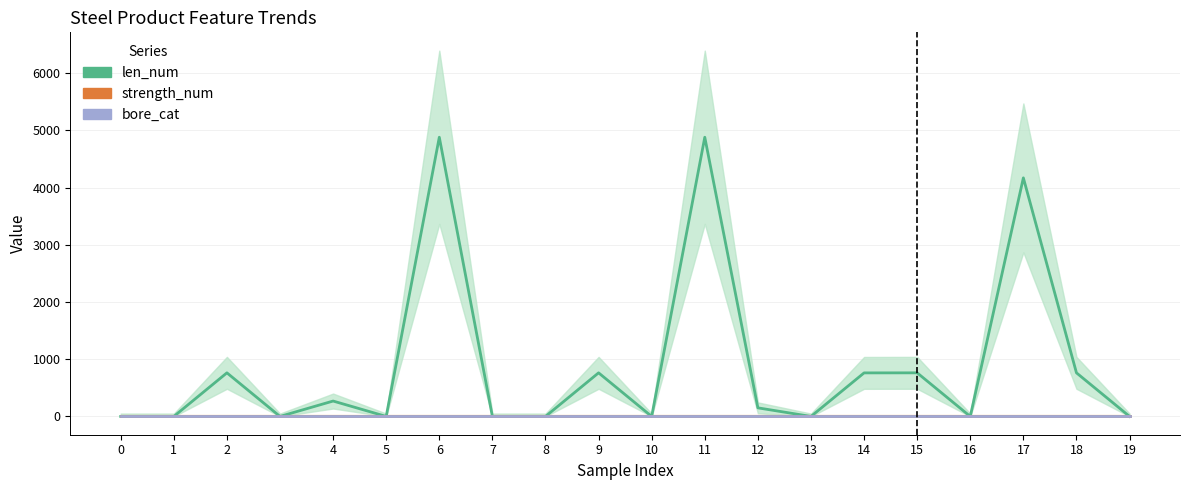

What is the spread (max minus min) of values at 11?

4880